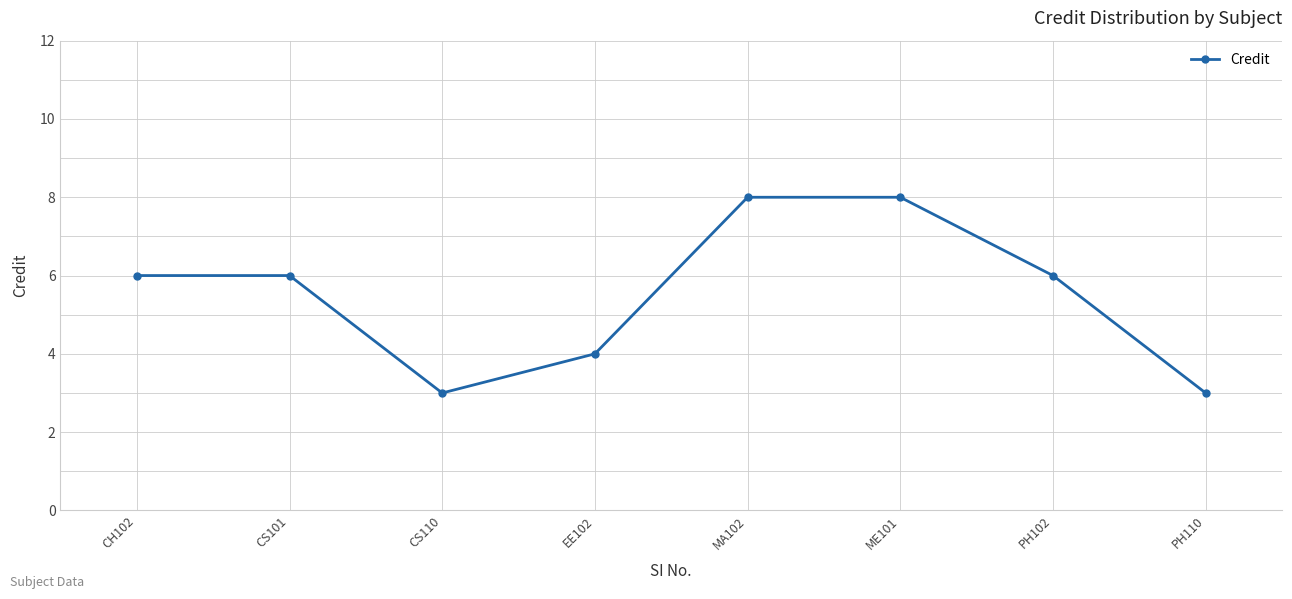

What is the difference between the second highest and second lowest values?

5